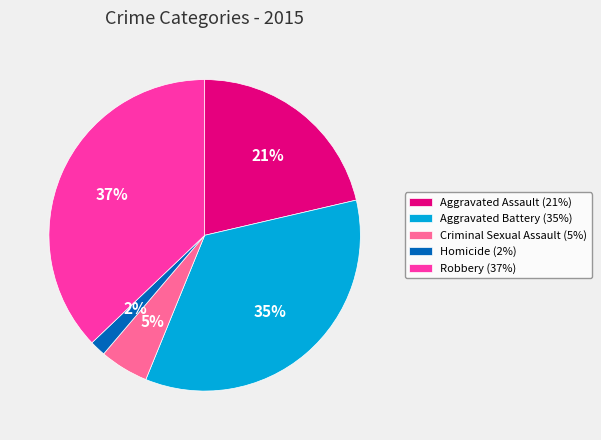

True or false: Robbery accounts for 24% of the total.

False